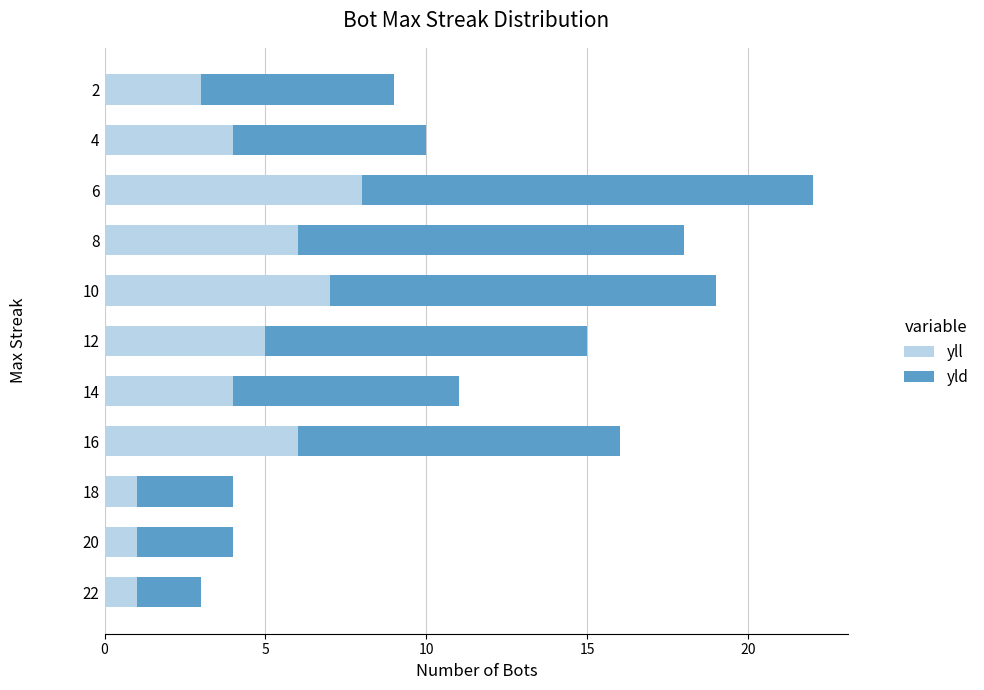

What is the sum of all yll values?

46